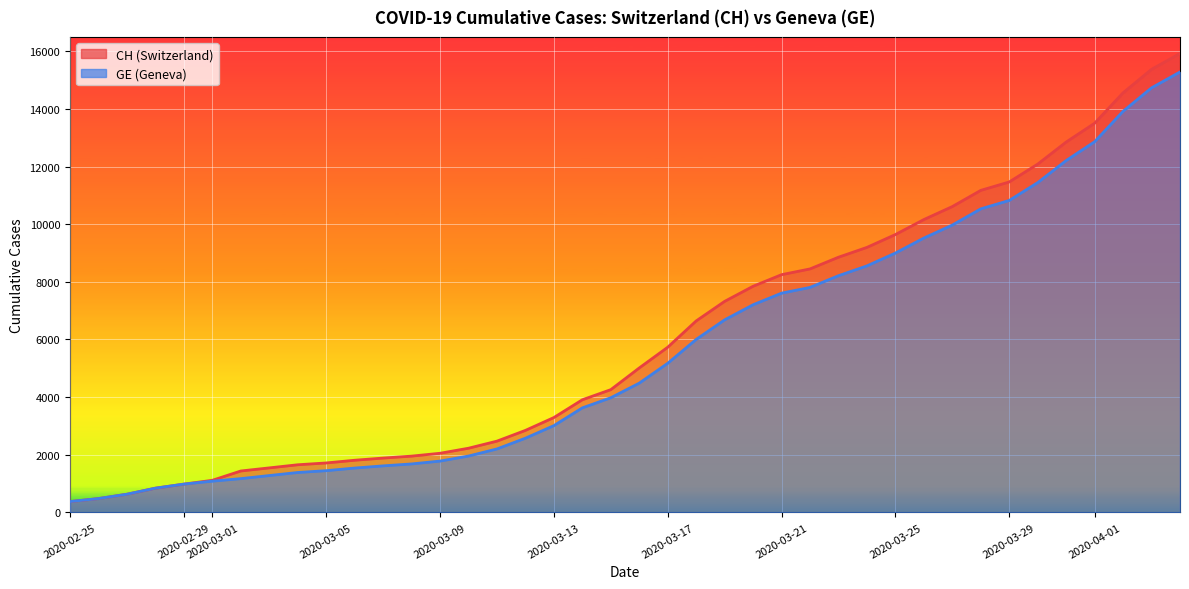

Rank the series by their average value, from lowest to highest.

GE, CH